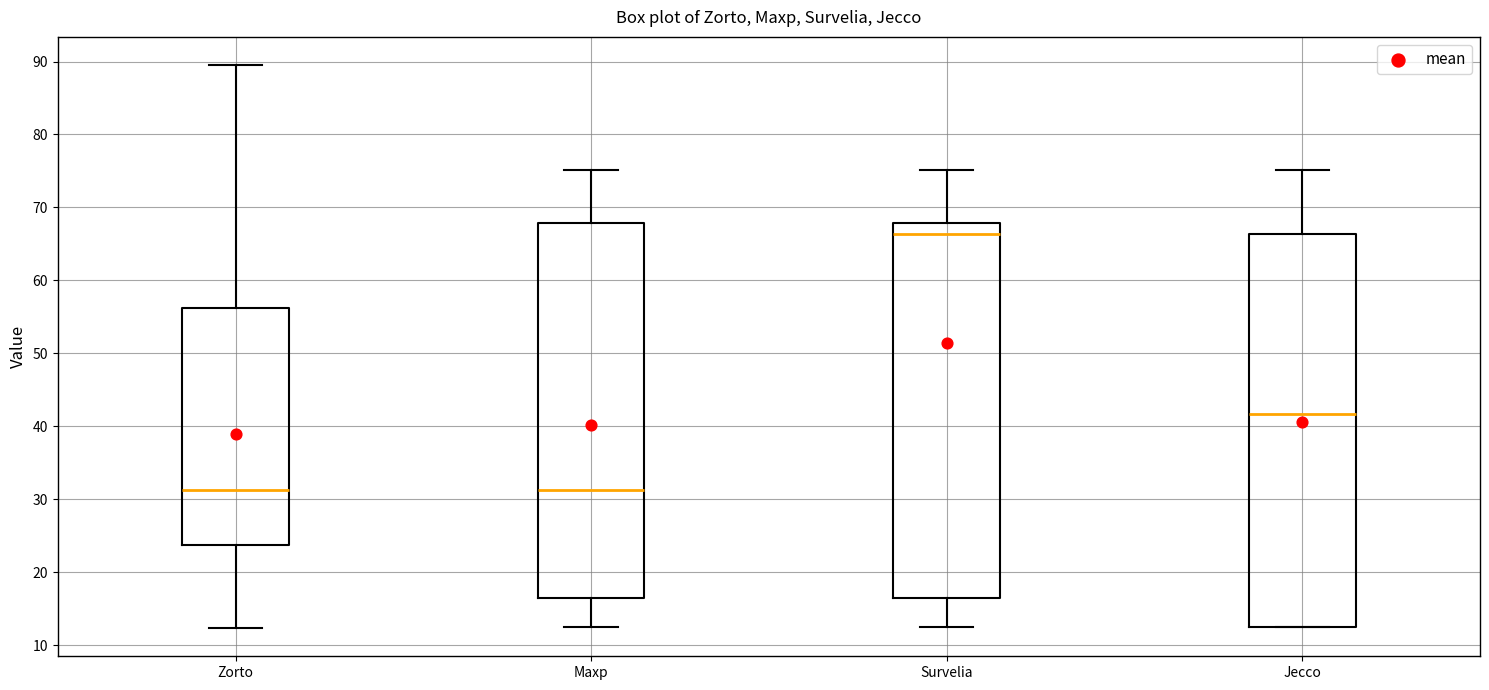

Reading left to right, read every box against the y-axis: the position of its median line, the range the box covers, and the ends of its whiskers. The values are not printed on the chart, so give them approximately, as read against the axis.

Zorto: median 31, box 24 to 56, whiskers 12 to 90
Maxp: median 31, box 17 to 68, whiskers 13 to 75
Survelia: median 66, box 17 to 68, whiskers 13 to 75
Jecco: median 42, box 13 to 66, whiskers 13 to 75